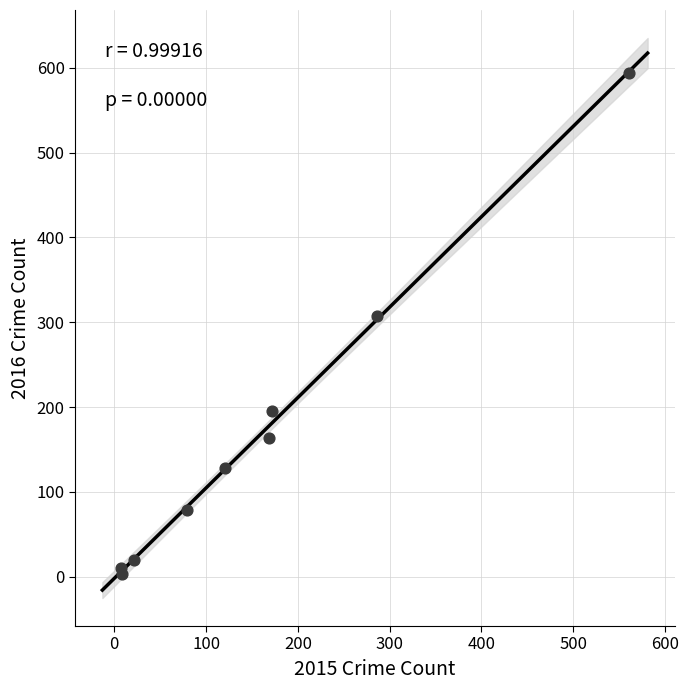

What Y value in the scatter plot is closest to 298?

307